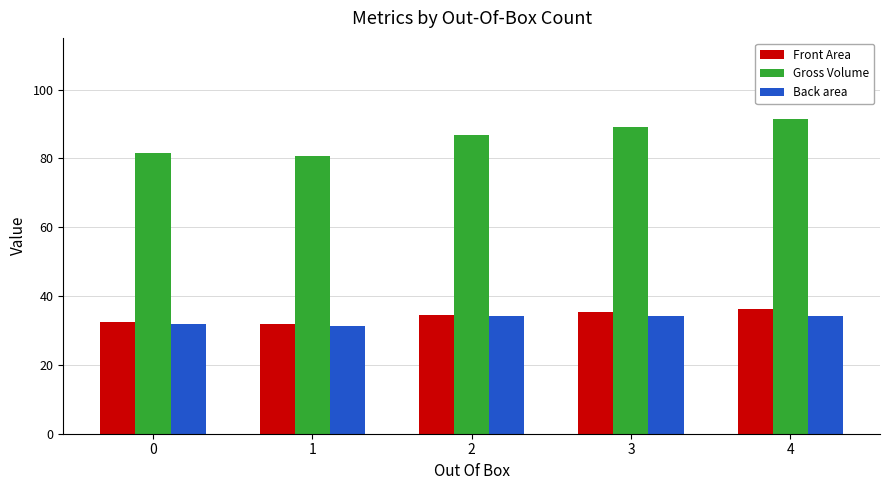

Is the value of Gross Volume at 1 greater than the value of Back area at 1?

Yes